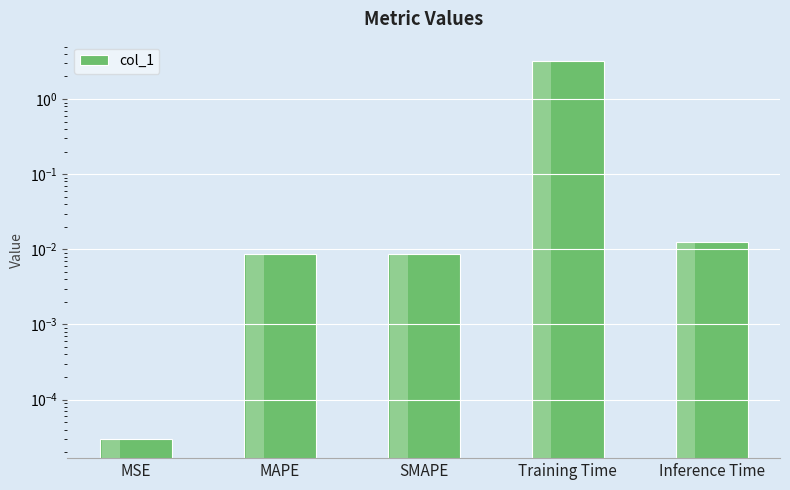

Is it true that the value at Inference Time is 0.0?

True